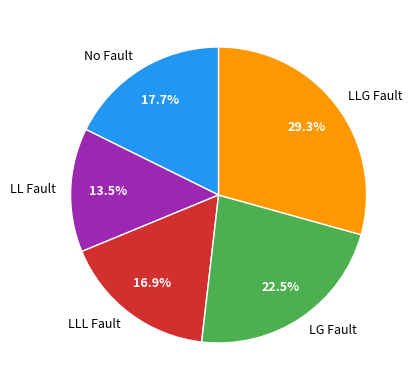

Between LG Fault and LLG Fault, which is larger?

LLG Fault